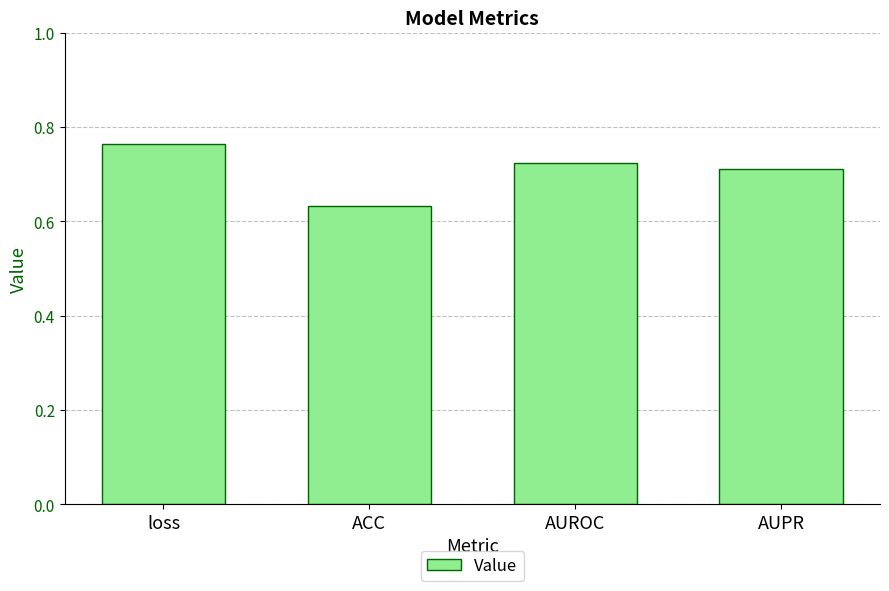

Are the bars horizontal?

No